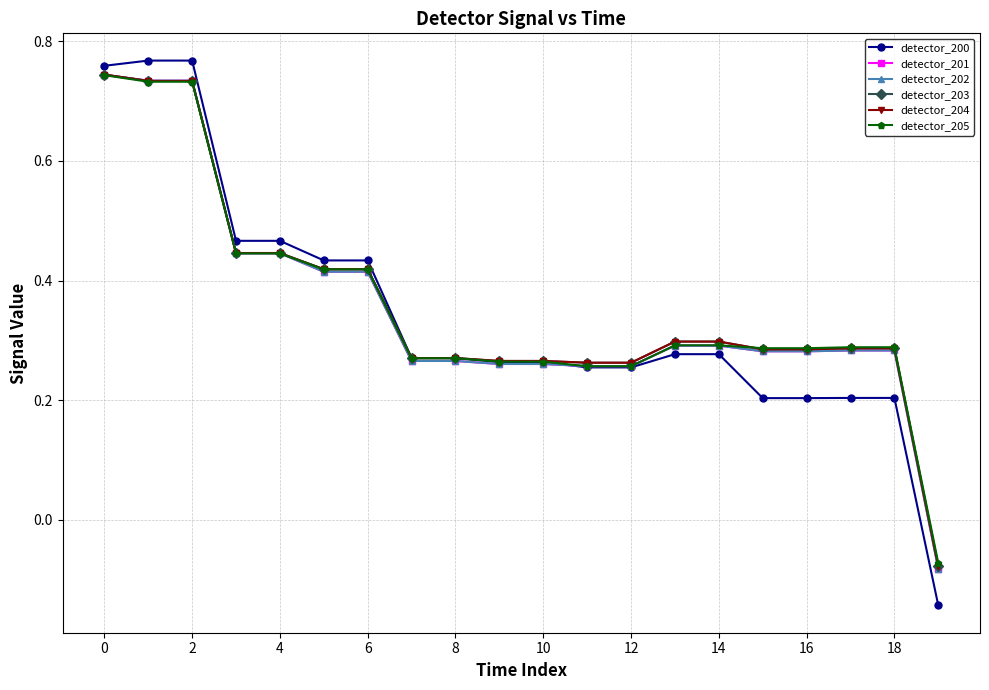

Is this an area chart (filled region under the line)?

No